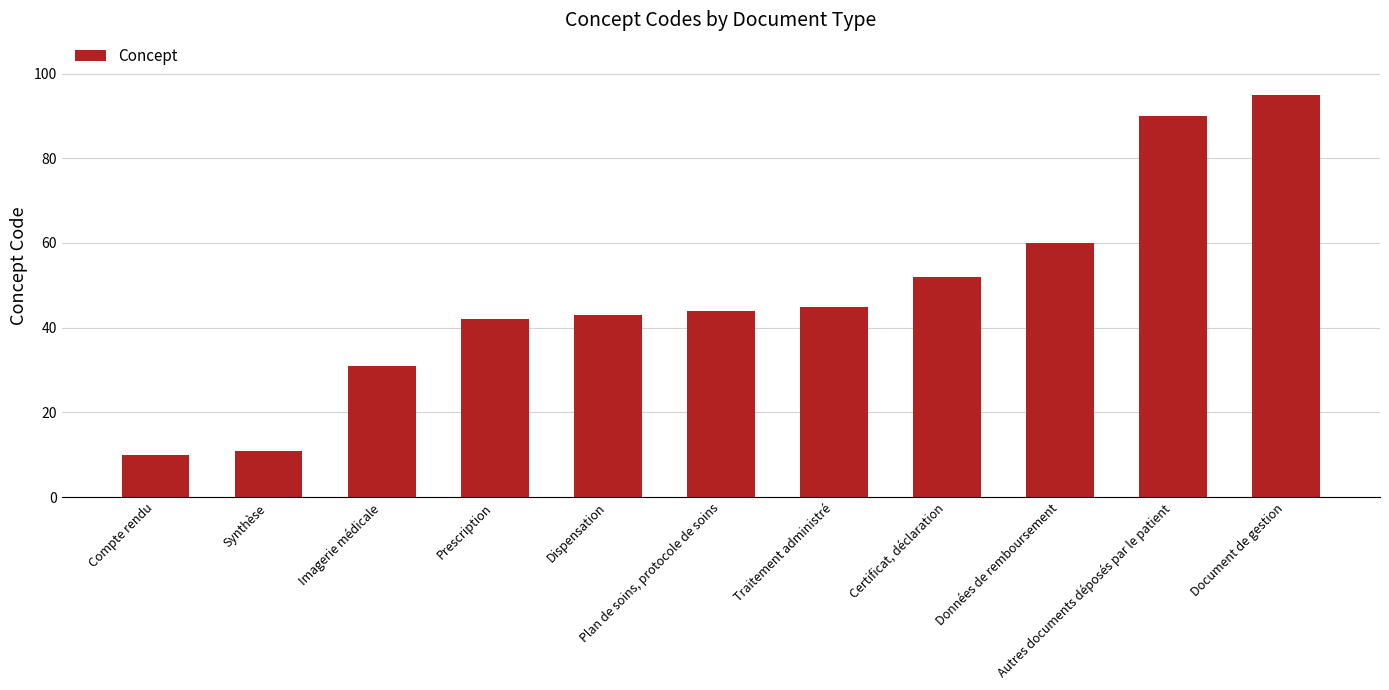

True or false: the data shows 45 at Traitement administré.

True